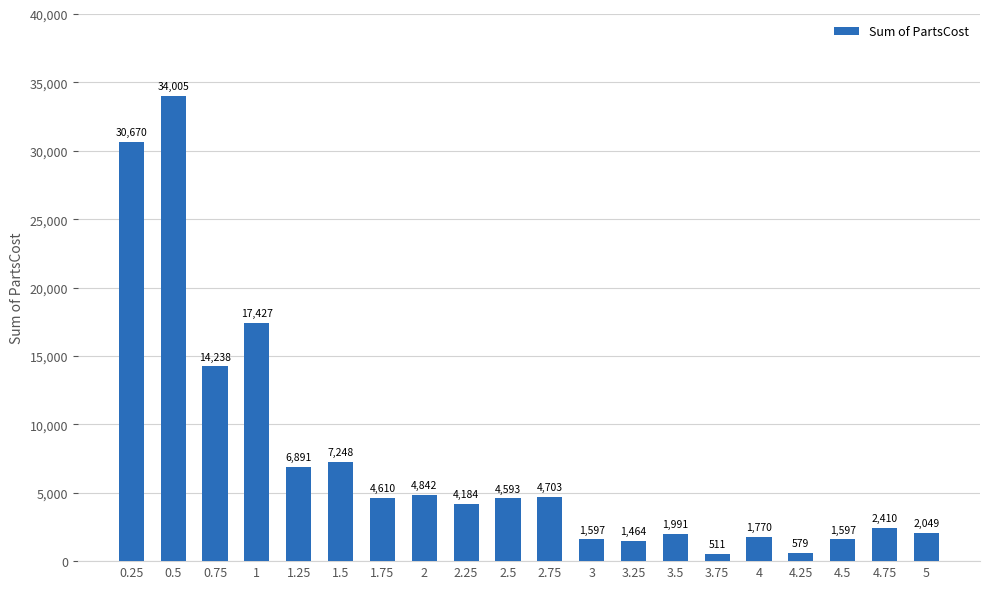

What is the greatest value displayed?

34005.1